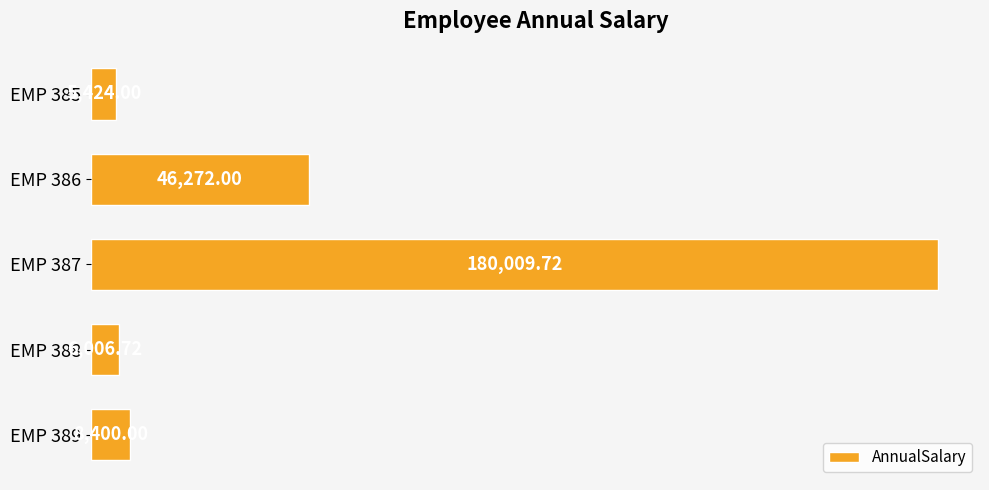

List the labels in order of value, largest first.

EMP 387, EMP 386, EMP 389, EMP 388, EMP 385